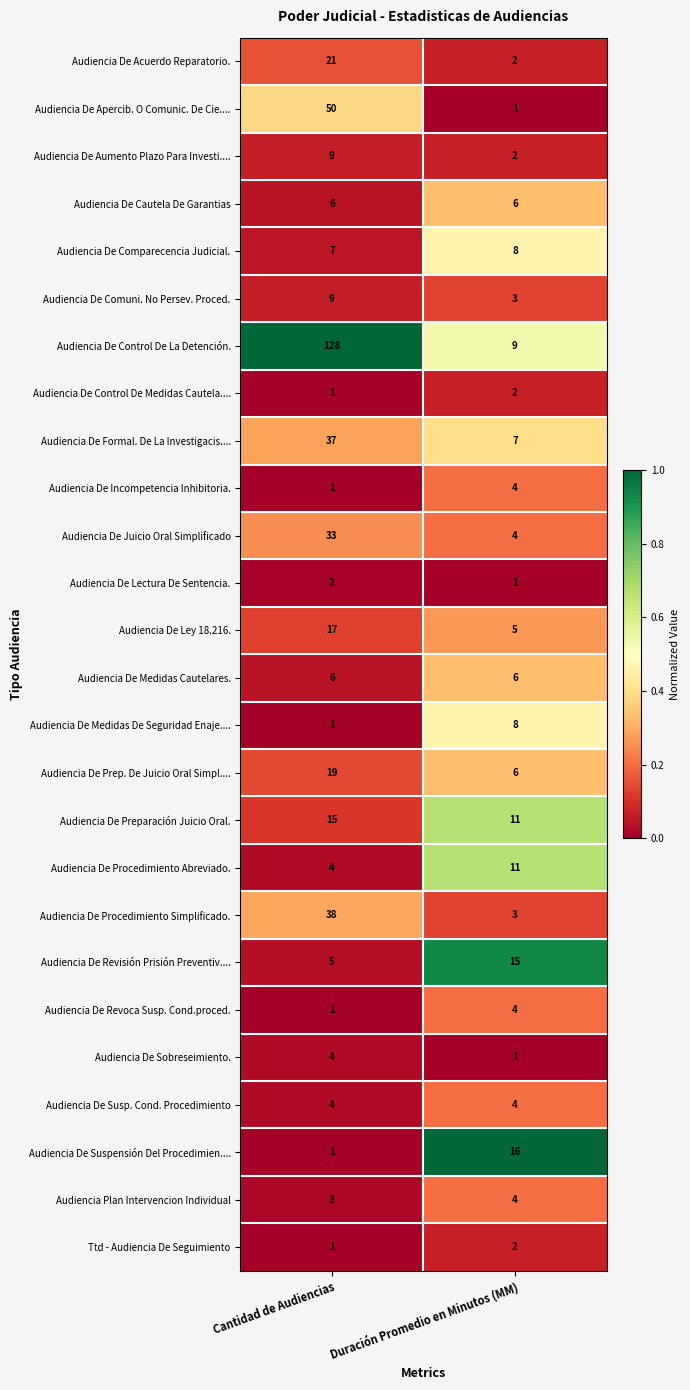

Which series has the largest total across all categories?

Audiencia De Control De La Detención.